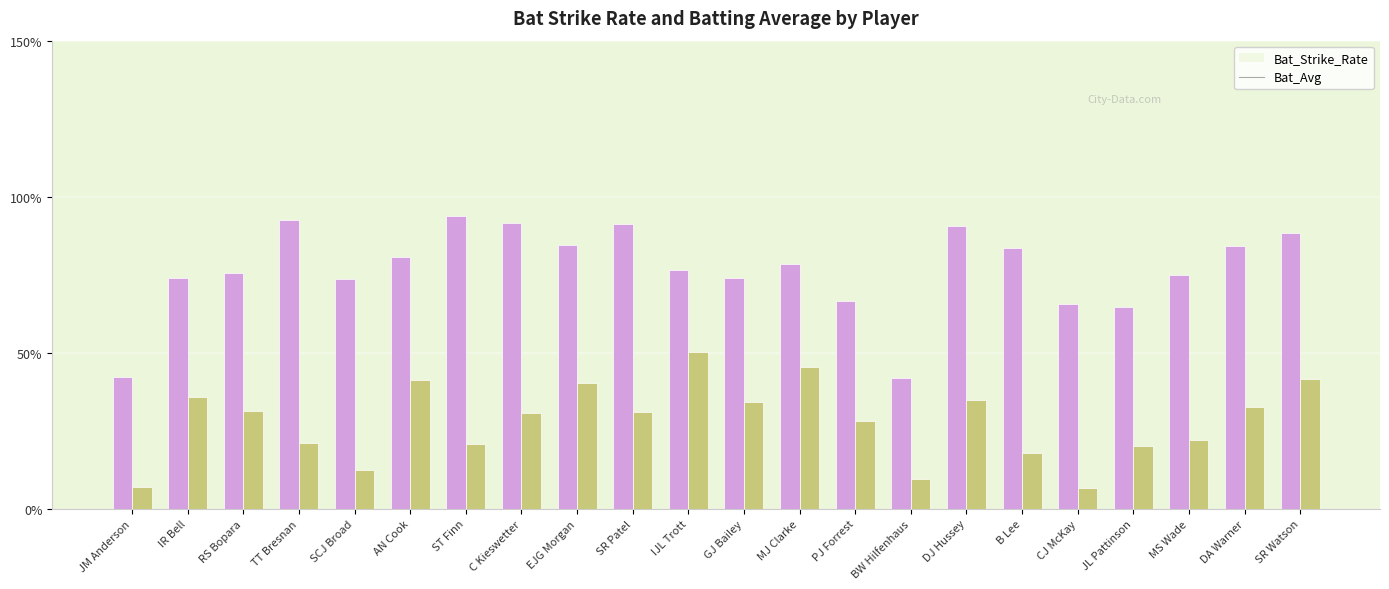

What is the sum of all Bat_Avg values?

615.1